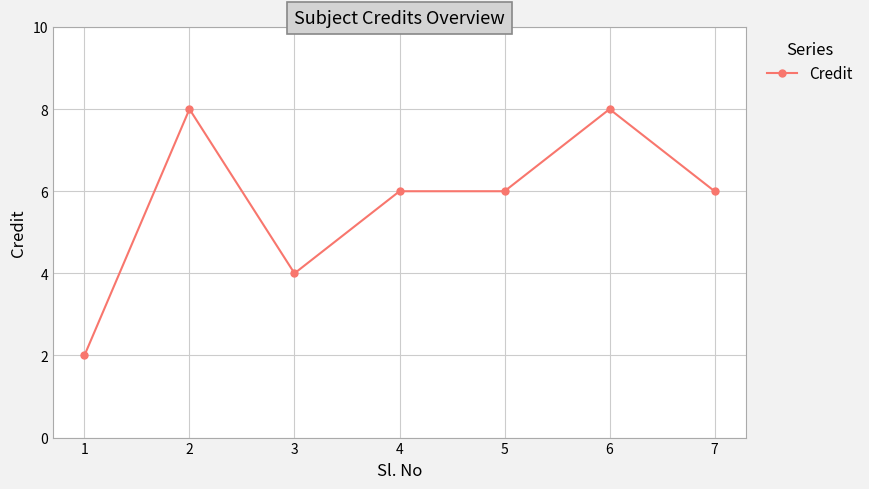

The chart shows a value of 3 at 1. True or false?

False